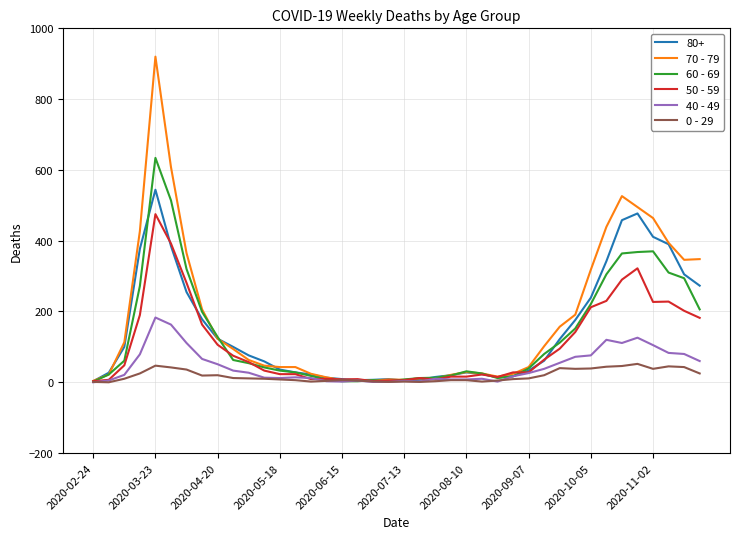

List the series in order of their peak value, highest first.

70 - 79, 60 - 69, 80+, 50 - 59, 40 - 49, 0 - 29